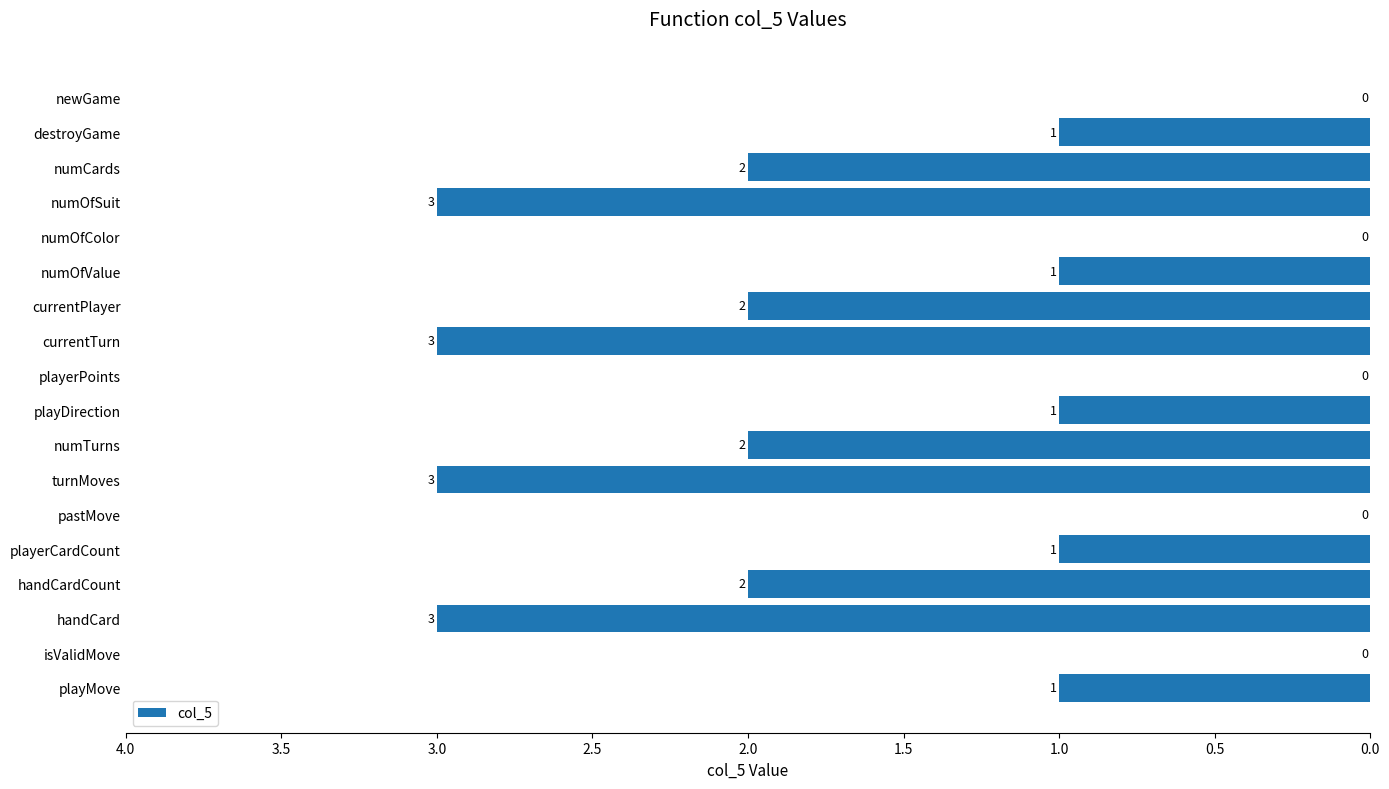

What is the ratio of the value at numOfValue to the value at playerCardCount?

1.0